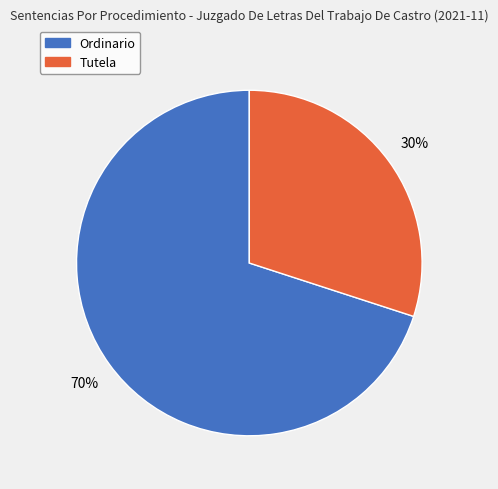

Does Tutela account for over 50% of the chart?

No